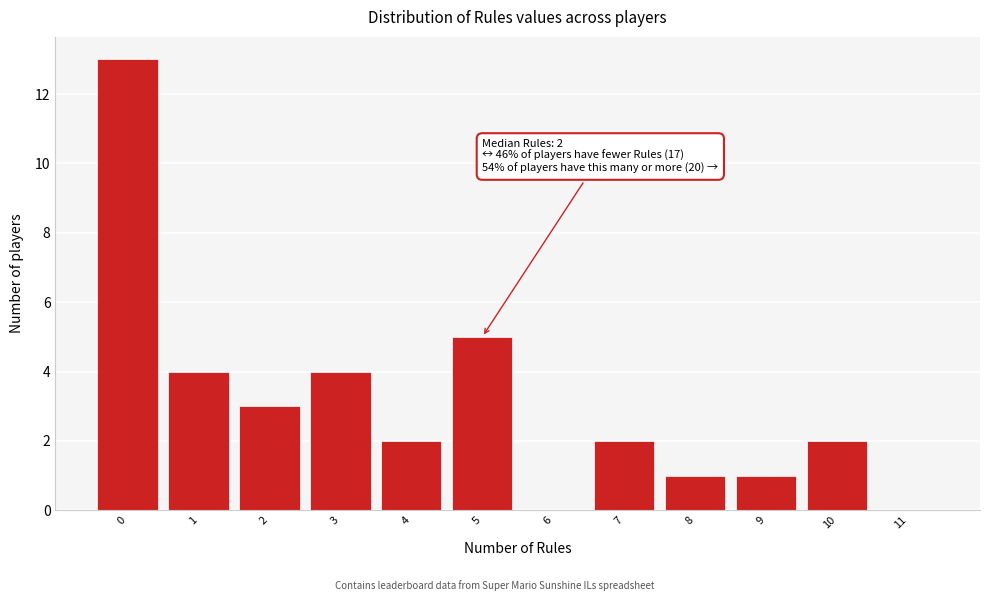

Reading left to right, list all the values displayed in this chart.

0=13	1=4	2=3	3=4	4=2	5=5	6=0	7=2	8=1	9=1	10=2	11=0